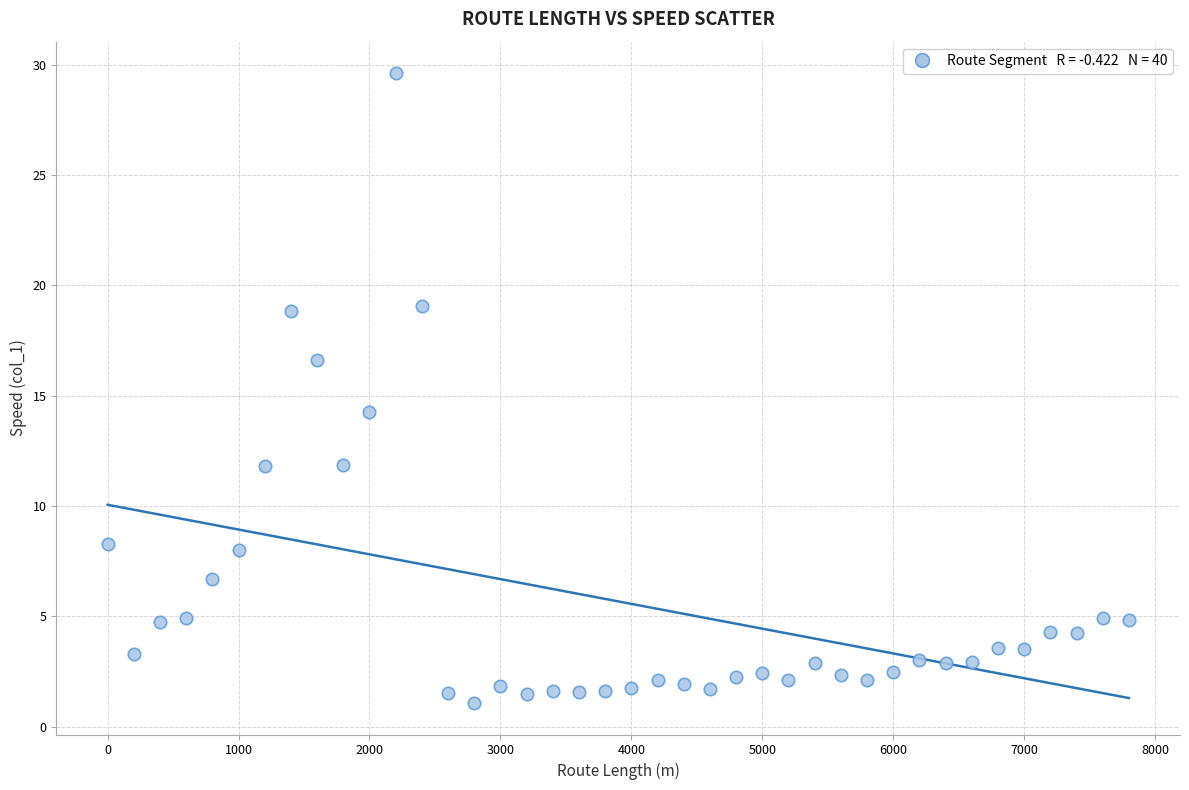

What is the range of X values (max minus min)?

7800.0